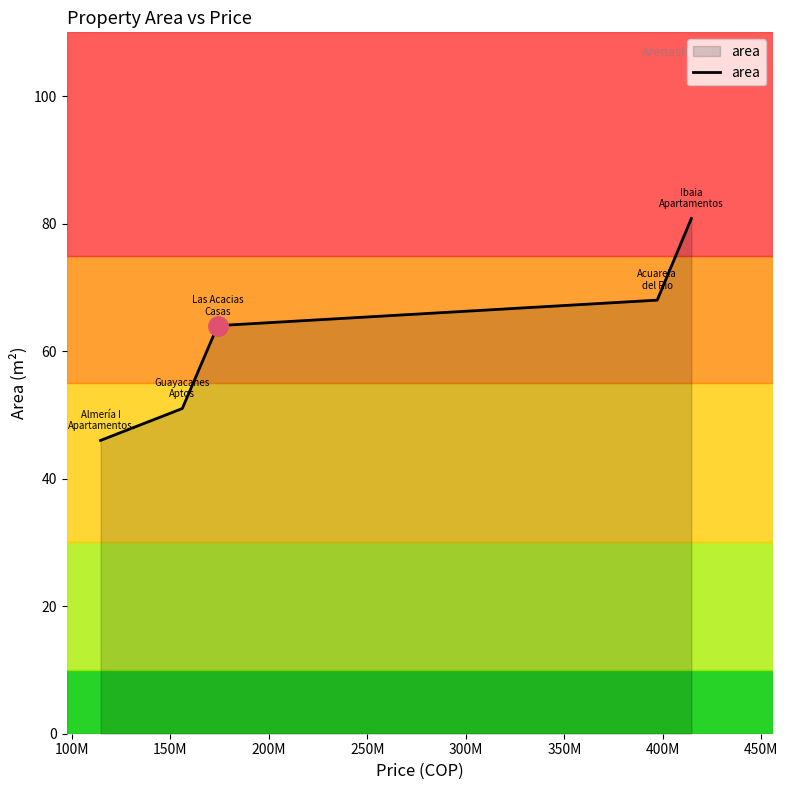

Reading left to right, extract all data points from this chart.

46.0	51.0	64.0	68.0	80.8